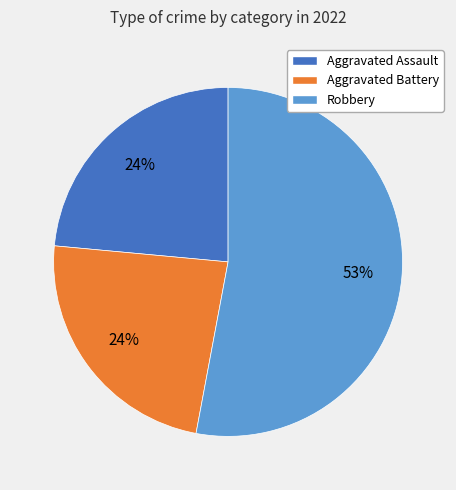

Do Aggravated Battery and Robbery together represent more than half of the pie?

Yes